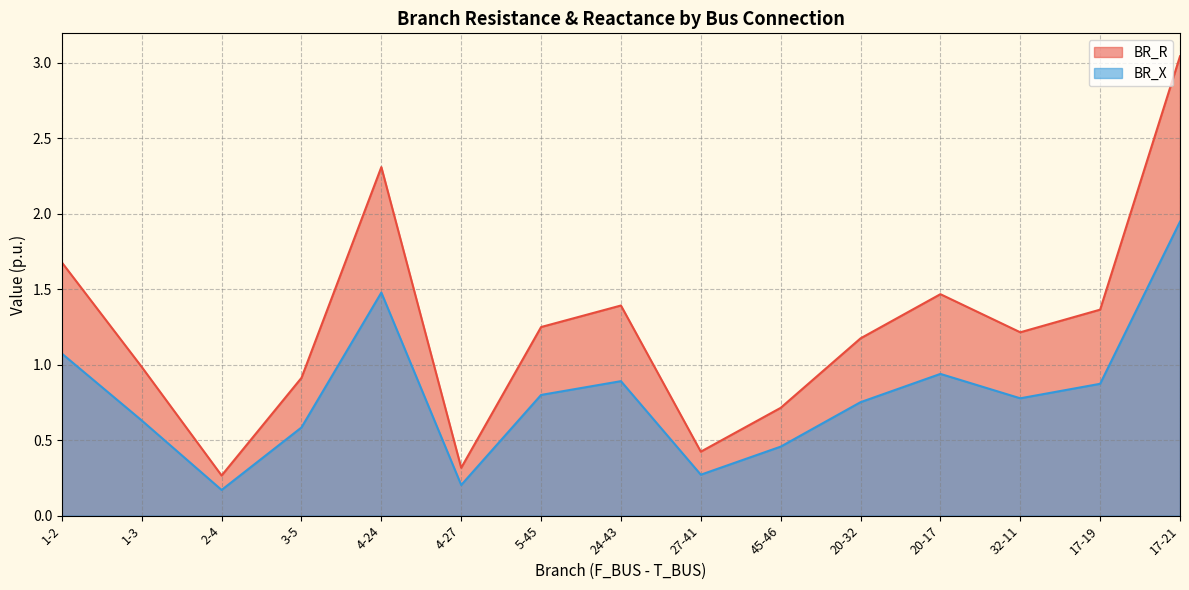

How many interior local valleys does the BR_R series have?

4